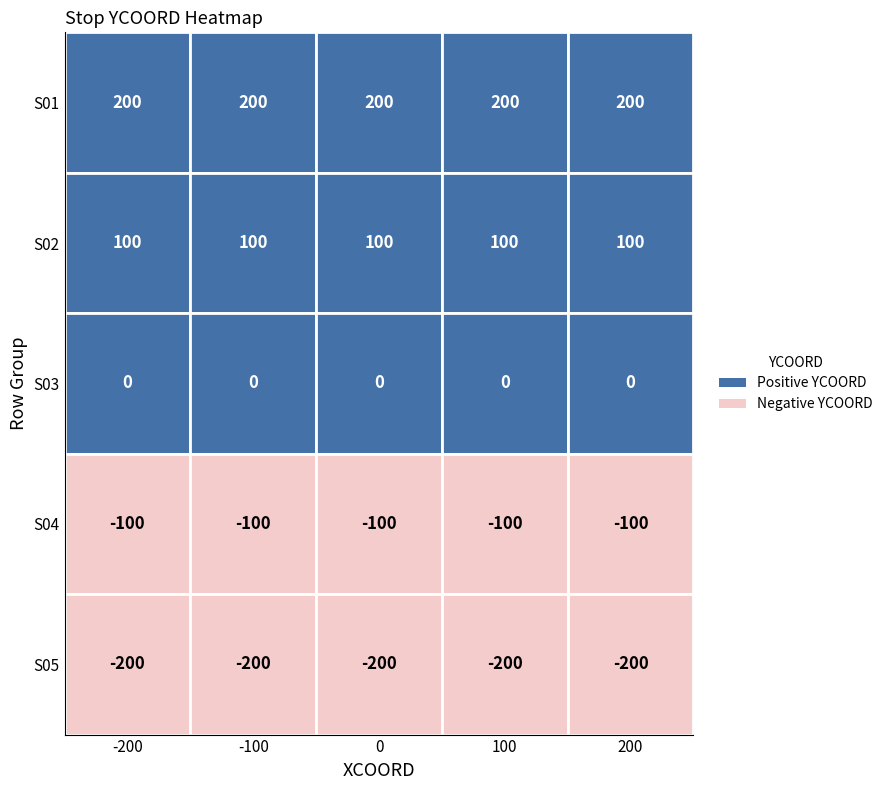

What is the approximate value of S05 at S02?

-200